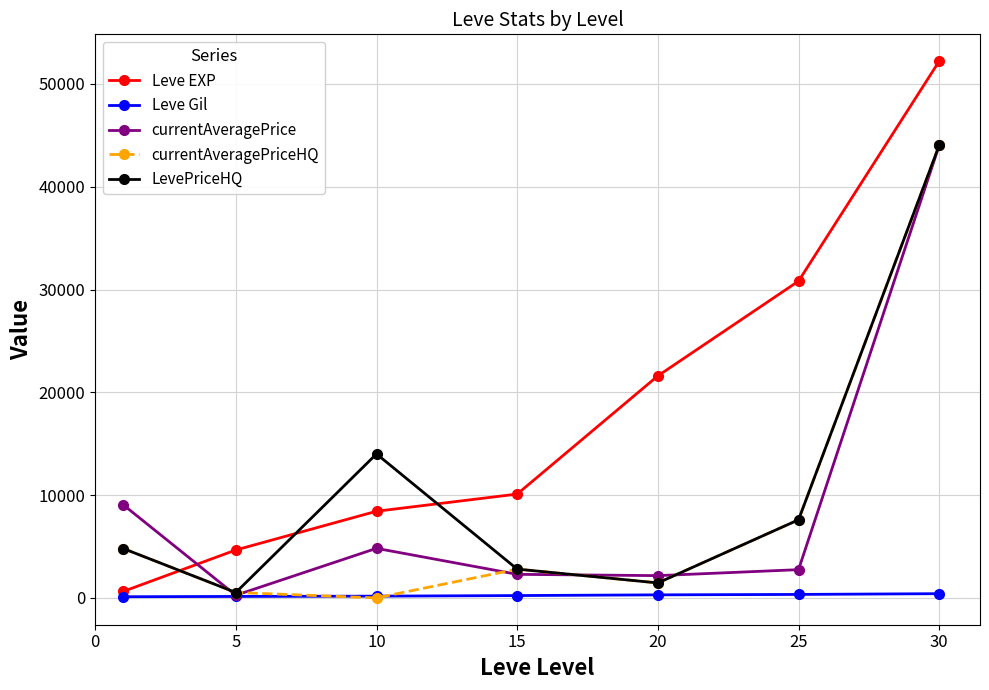

What is the value of the currentAveragePriceHQ point at the 2nd from the left?

524.0